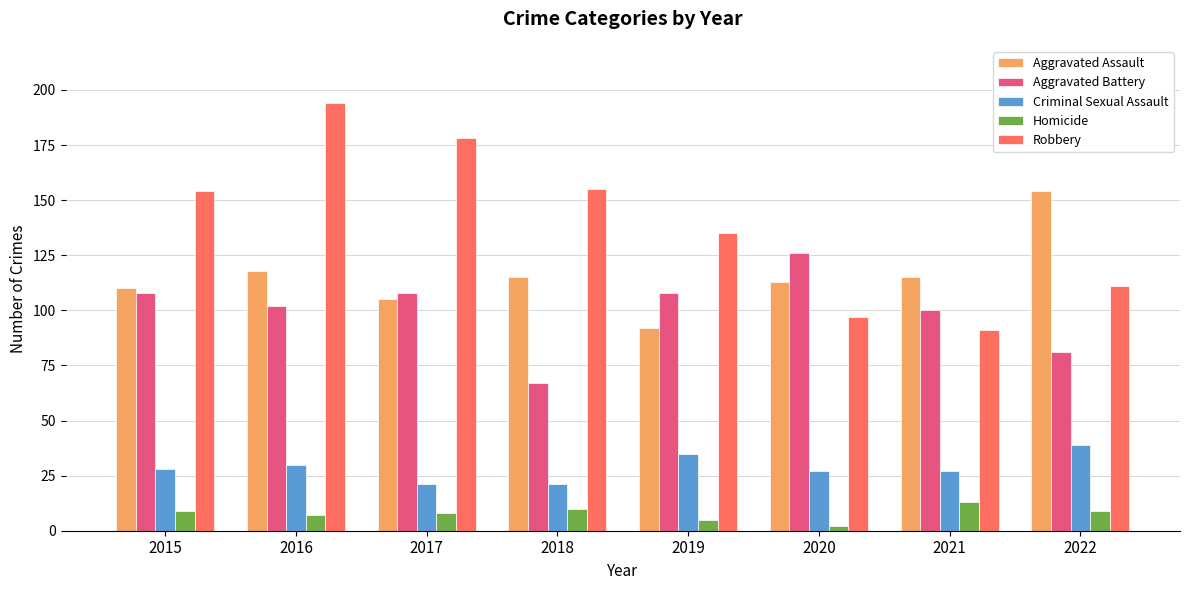

Which series has the widest spread of values?

Robbery